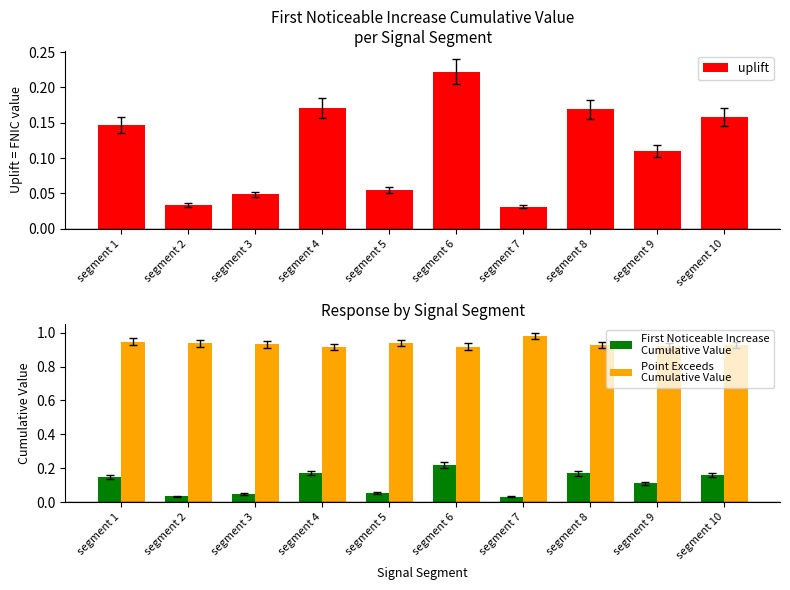

List the series in order of their peak value, lowest first.

uplift, First Noticeable Increase
Cumulative Value, Point Exceeds
Cumulative Value